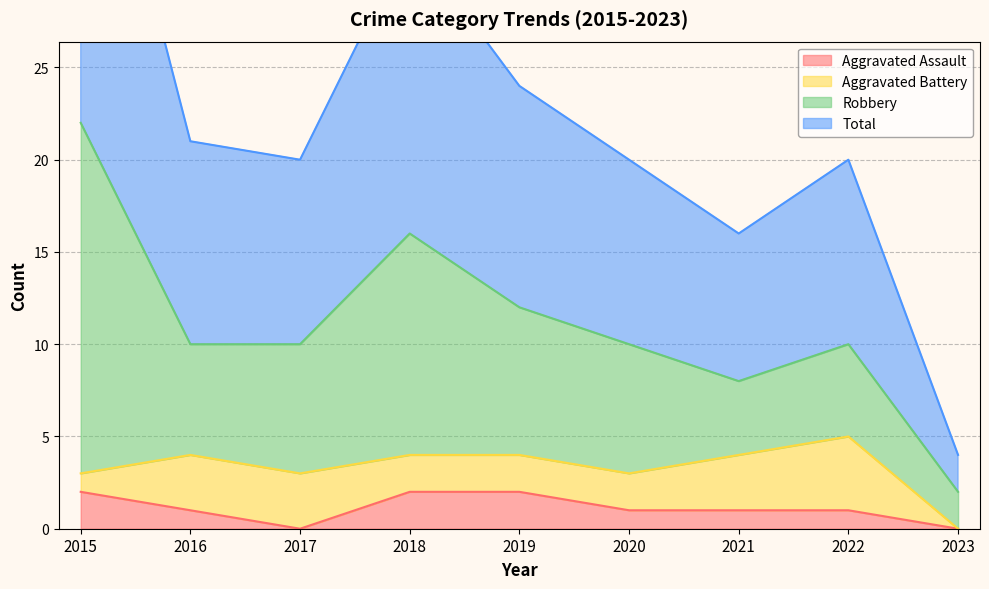

True or false: Aggravated Assault has a value of 1 at 2020.

True